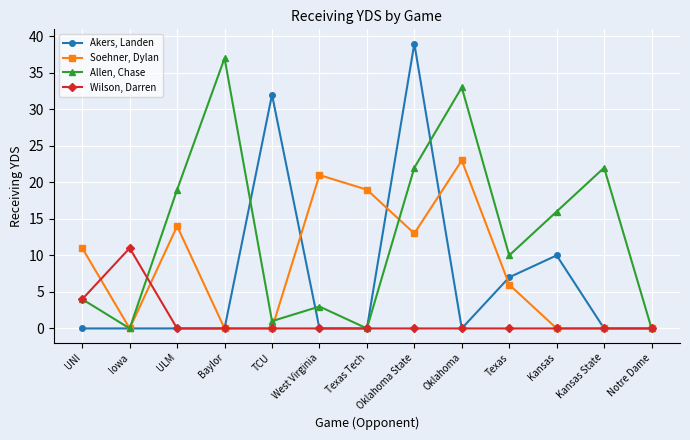

What are all the series names shown in the legend?

Akers, Landen, Soehner, Dylan, Allen, Chase, Wilson, Darren